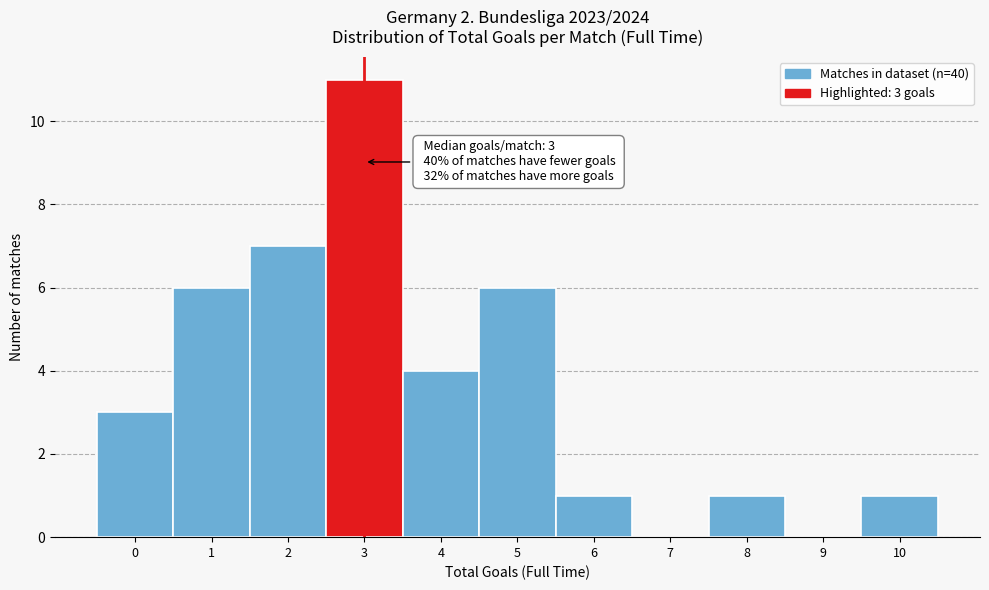

Reading left to right, list all the values displayed in this chart.

0=3	1=6	2=7	3=11	4=4	5=6	6=1	7=0	8=1	9=0	10=1